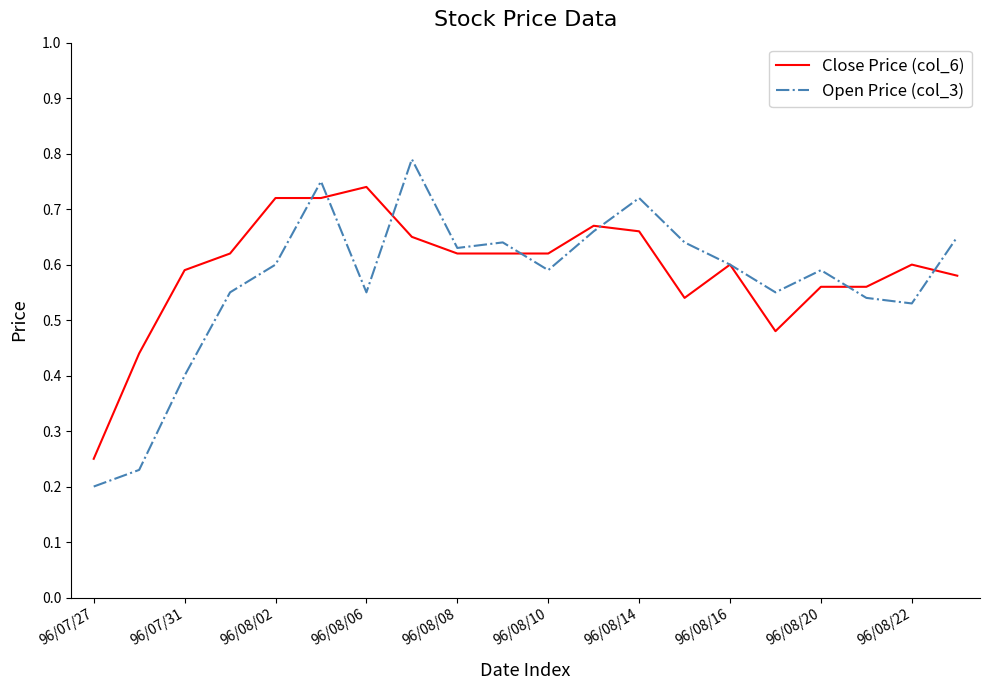

Which series has the widest spread of values?

Open Price (col_3)